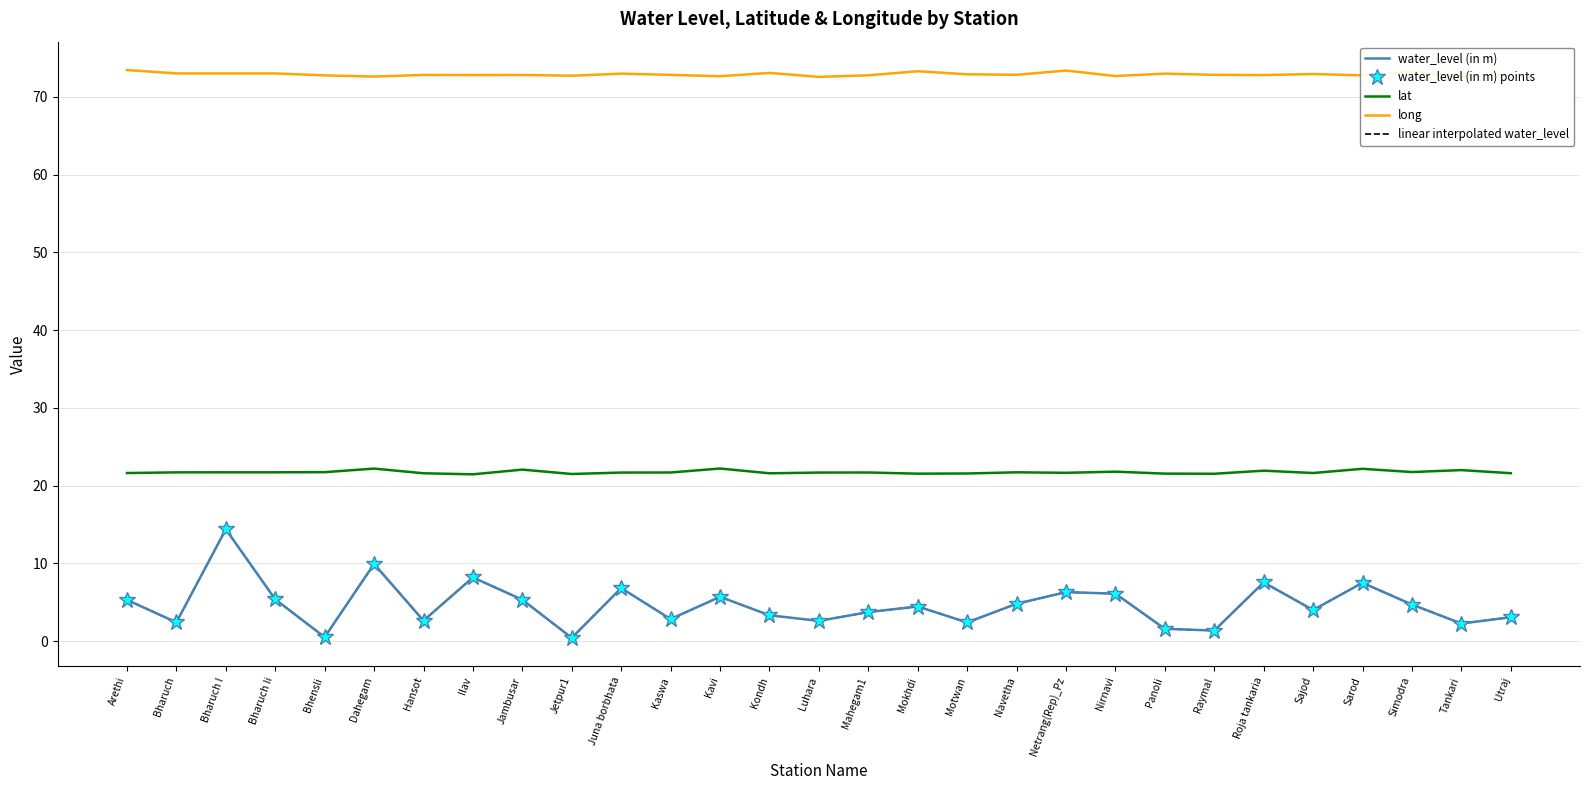

Where is the first local maximum for lat?

Dahegam